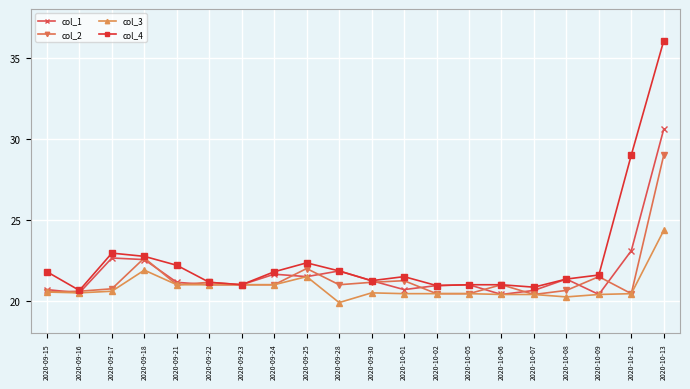

Where is the first local minimum for col_4?

2020-09-16